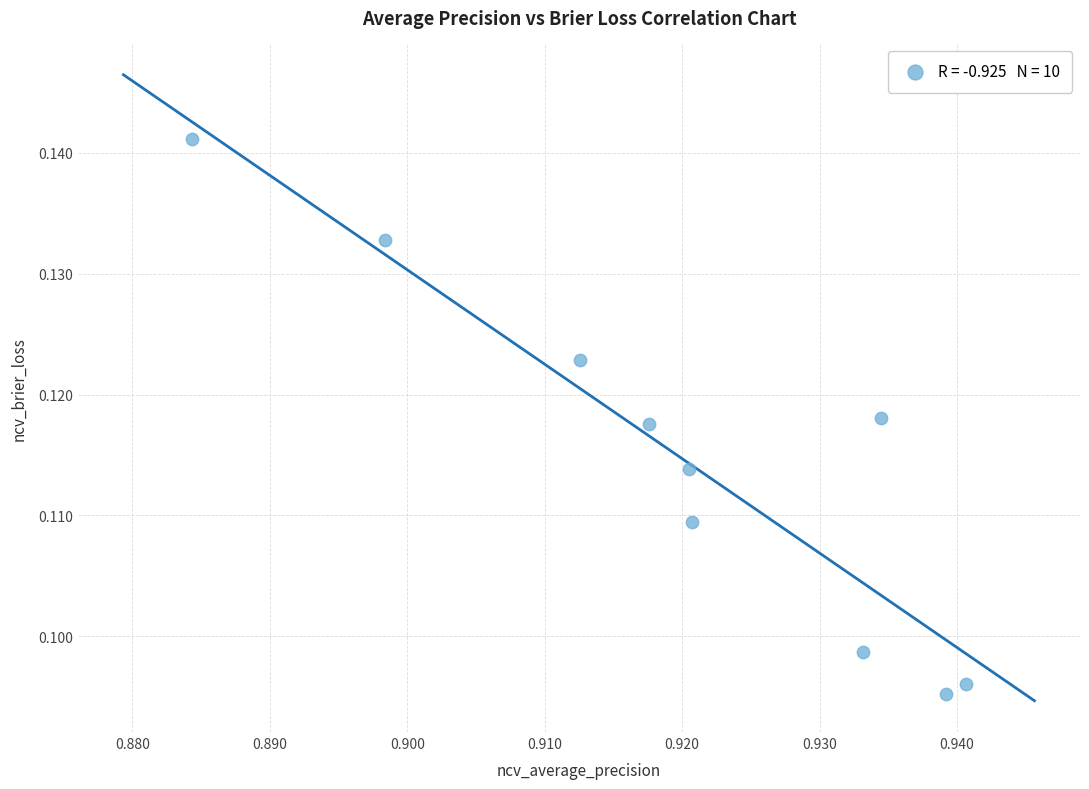

What is the average X value?

0.9